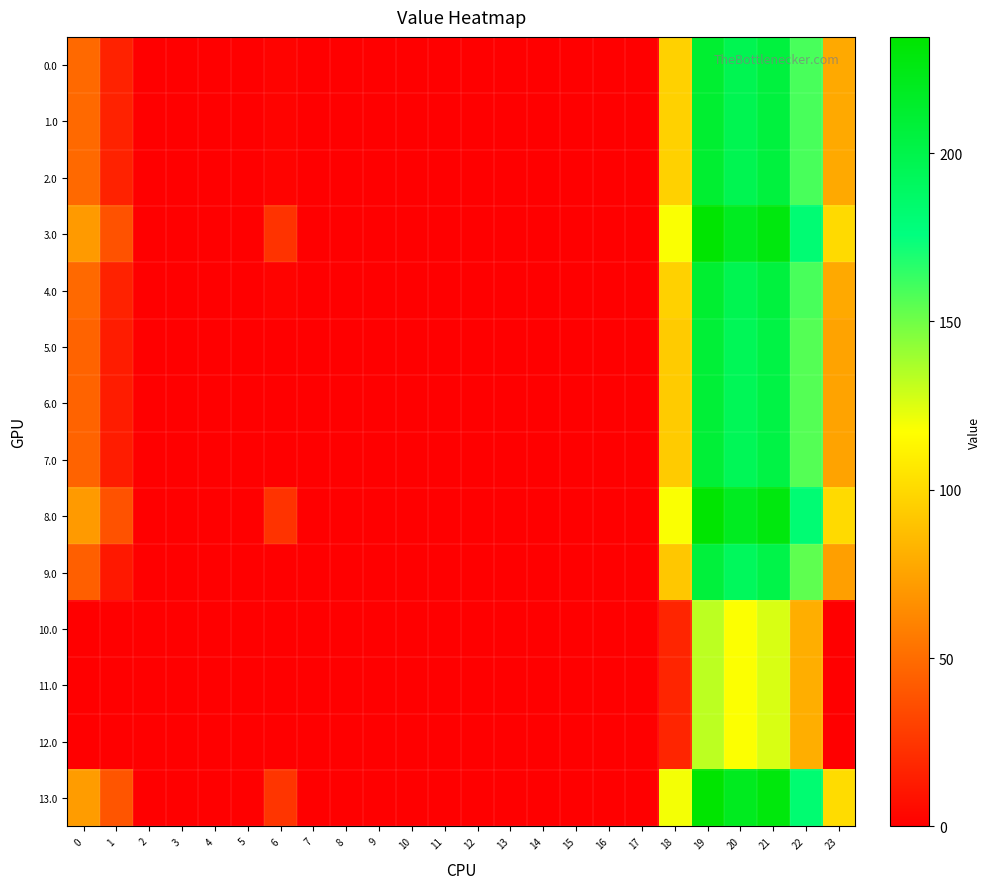

Reading left to right, extract all data points from this chart.

0.0: 0=49.0	1=16.5	2=0.0	3=0.0	4=0.0	5=0.0	6=2.0	7=0.0	8=0.0	9=0.0	10=0.0	11=0.0	12=0.0	13=0.0	14=0.0	15=0.0	16=0.0	17=0.0	18=96.6	19=211.5	20=196.9	21=205.4	22=159.3	23=78.3
1.0: 0=49.0	1=16.5	2=0.0	3=0.0	4=0.0	5=0.0	6=2.0	7=0.0	8=0.0	9=0.0	10=0.0	11=0.0	12=0.0	13=0.0	14=0.0	15=0.0	16=0.0	17=0.0	18=96.6	19=211.5	20=196.9	21=205.4	22=159.3	23=78.3
2.0: 0=49.0	1=16.5	2=0.0	3=0.0	4=0.0	5=0.0	6=2.0	7=0.0	8=0.0	9=0.0	10=0.0	11=0.0	12=0.0	13=0.0	14=0.0	15=0.0	16=0.0	17=0.0	18=96.6	19=211.5	20=196.9	21=205.4	22=159.3	23=78.3
3.0: 0=71.0	1=38.5	2=0.0	3=0.0	4=0.0	5=0.0	6=24.0	7=0.0	8=0.0	9=0.0	10=0.0	11=0.0	12=0.0	13=0.0	14=0.0	15=0.0	16=0.0	17=0.0	18=118.6	19=233.5	20=218.9	21=227.4	22=181.3	23=100.3
4.0: 0=49.0	1=16.5	2=0.0	3=0.0	4=0.0	5=0.0	6=2.0	7=0.0	8=0.0	9=0.0	10=0.0	11=0.0	12=0.0	13=0.0	14=0.0	15=0.0	16=0.0	17=0.0	18=96.6	19=211.5	20=196.9	21=205.4	22=159.3	23=78.3
5.0: 0=46.0	1=13.5	2=0.0	3=0.0	4=0.0	5=0.0	6=0.0	7=0.0	8=0.0	9=0.0	10=0.0	11=0.0	12=0.0	13=0.0	14=0.0	15=0.0	16=0.0	17=0.0	18=93.6	19=208.5	20=193.9	21=202.4	22=156.3	23=75.3
6.0: 0=46.0	1=13.5	2=0.0	3=0.0	4=0.0	5=0.0	6=0.0	7=0.0	8=0.0	9=0.0	10=0.0	11=0.0	12=0.0	13=0.0	14=0.0	15=0.0	16=0.0	17=0.0	18=93.6	19=208.5	20=193.9	21=202.4	22=156.3	23=75.3
7.0: 0=46.0	1=13.5	2=0.0	3=0.0	4=0.0	5=0.0	6=0.0	7=0.0	8=0.0	9=0.0	10=0.0	11=0.0	12=0.0	13=0.0	14=0.0	15=0.0	16=0.0	17=0.0	18=93.6	19=208.5	20=193.9	21=202.4	22=156.3	23=75.3
8.0: 0=71.0	1=38.5	2=0.0	3=0.0	4=0.0	5=0.0	6=24.0	7=0.0	8=0.0	9=0.0	10=0.0	11=0.0	12=0.0	13=0.0	14=0.0	15=0.0	16=0.0	17=0.0	18=118.6	19=233.5	20=218.9	21=227.4	22=181.3	23=100.3
9.0: 0=44.0	1=11.5	2=0.0	3=0.0	4=0.0	5=0.0	6=0.0	7=0.0	8=0.0	9=0.0	10=0.0	11=0.0	12=0.0	13=0.0	14=0.0	15=0.0	16=0.0	17=0.0	18=91.6	19=206.5	20=191.9	21=200.4	22=154.3	23=73.3
10.0: 0=0.0	1=0.0	2=0.0	3=0.0	4=0.0	5=0.0	6=0.0	7=0.0	8=0.0	9=0.0	10=0.0	11=0.0	12=0.0	13=0.0	14=0.0	15=0.0	16=0.0	17=0.0	18=17.6	19=132.5	20=117.9	21=126.4	22=80.3	23=0.0
11.0: 0=0.0	1=0.0	2=0.0	3=0.0	4=0.0	5=0.0	6=0.0	7=0.0	8=0.0	9=0.0	10=0.0	11=0.0	12=0.0	13=0.0	14=0.0	15=0.0	16=0.0	17=0.0	18=17.6	19=132.5	20=117.9	21=126.4	22=80.3	23=0.0
12.0: 0=0.0	1=0.0	2=0.0	3=0.0	4=0.0	5=0.0	6=0.0	7=0.0	8=0.0	9=0.0	10=0.0	11=0.0	12=0.0	13=0.0	14=0.0	15=0.0	16=0.0	17=0.0	18=17.6	19=132.5	20=117.9	21=126.4	22=80.3	23=0.0
13.0: 0=72.0	1=39.5	2=0.3	3=0.0	4=0.0	5=0.8	6=25.0	7=0.0	8=0.0	9=0.0	10=0.0	11=0.0	12=0.0	13=0.0	14=0.0	15=0.0	16=0.0	17=0.0	18=119.6	19=234.5	20=219.9	21=228.4	22=182.3	23=101.3